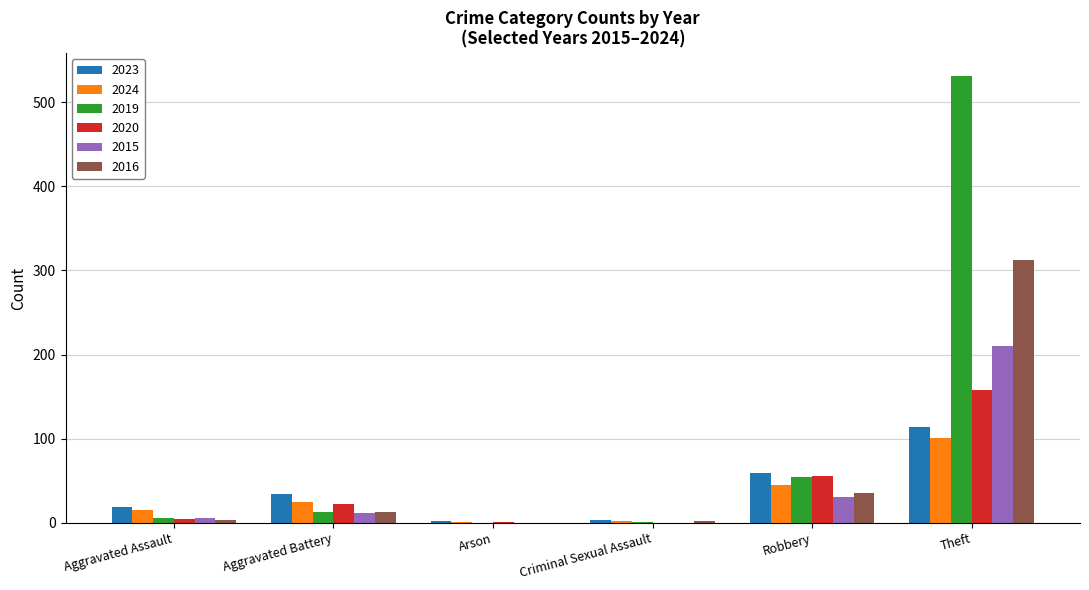

At which category is the sum across all series the highest?

Theft